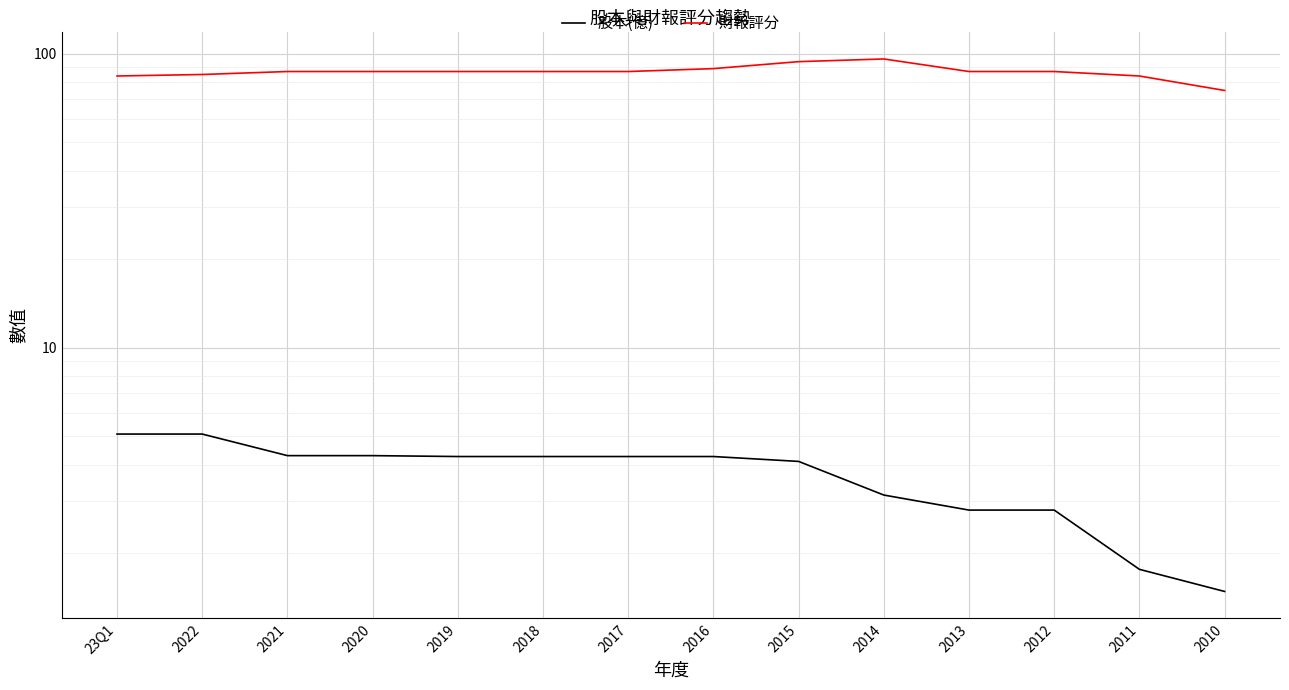

Rank the series by their maximum value, from highest to lowest.

財報評分, 股本(億)